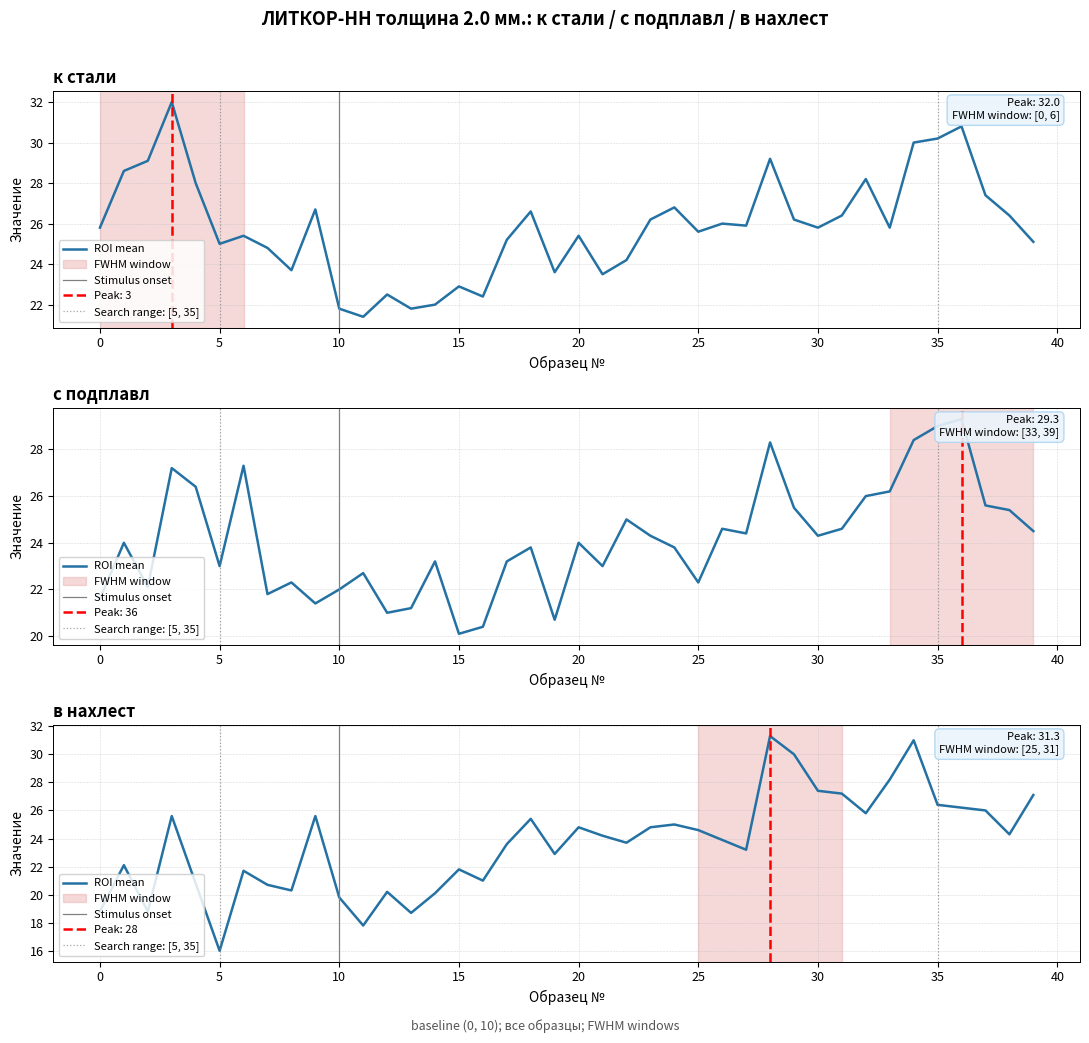

How many times do с подплавл and в нахлест cross each other?

13